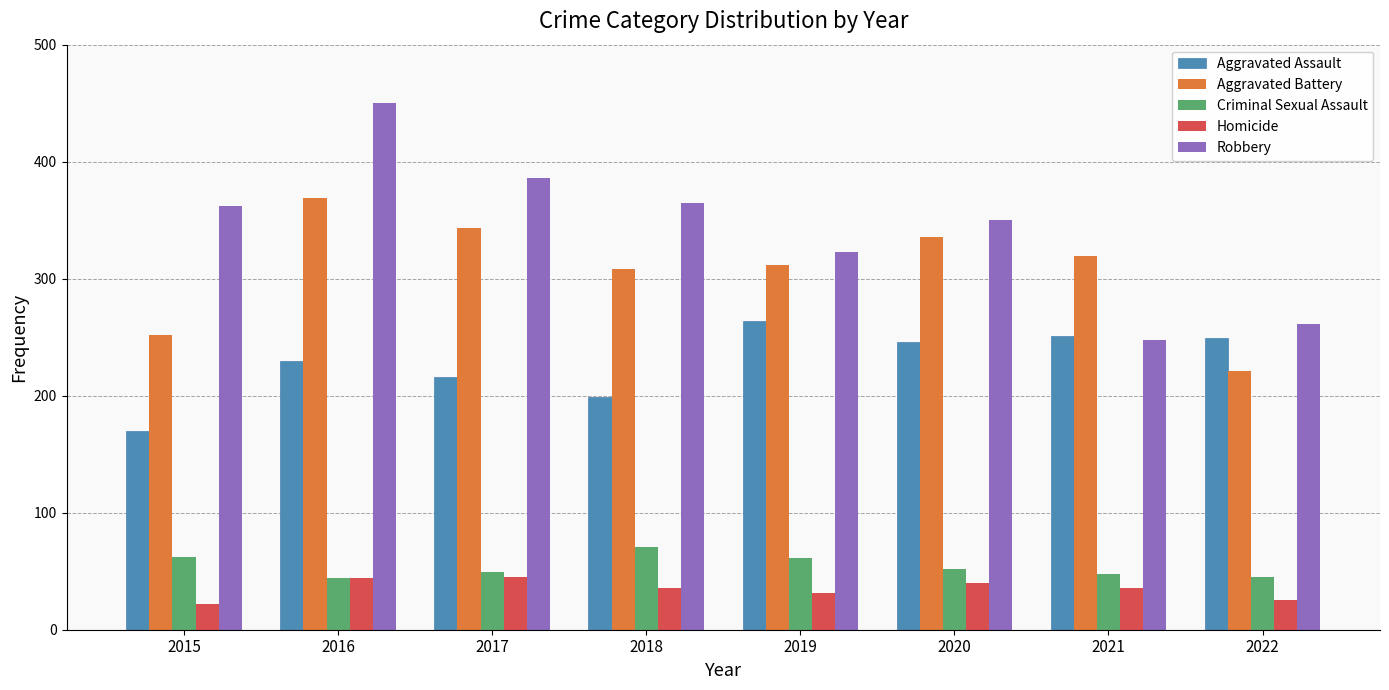

What is the spread (max minus min) of values at 2021?

283